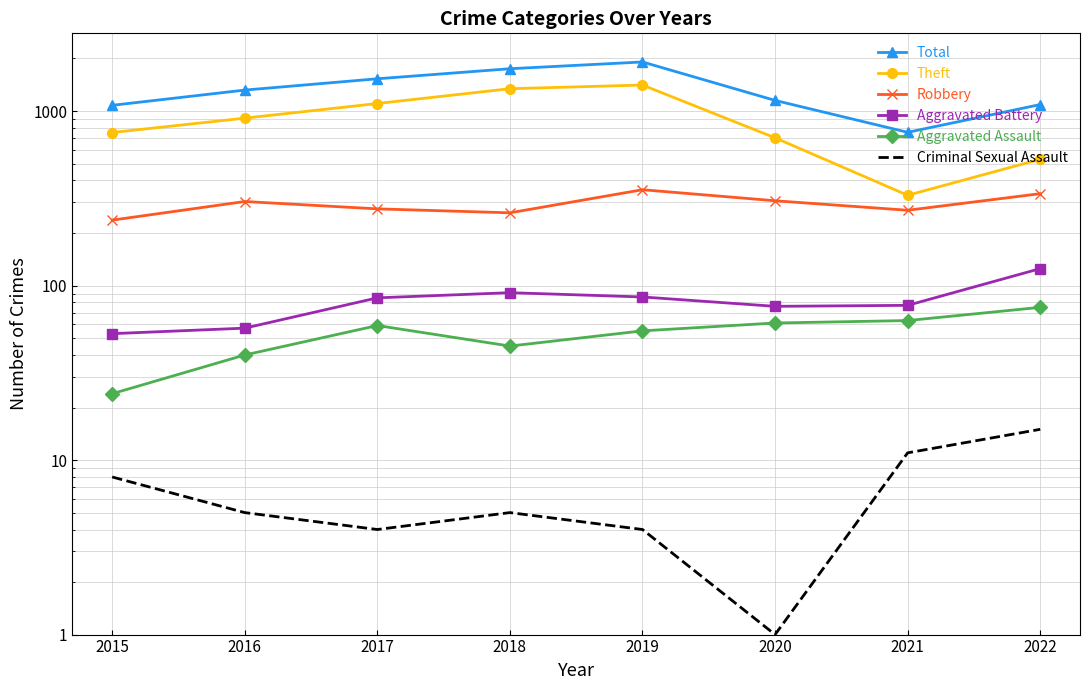

How many data points in Robbery are above 303?

3